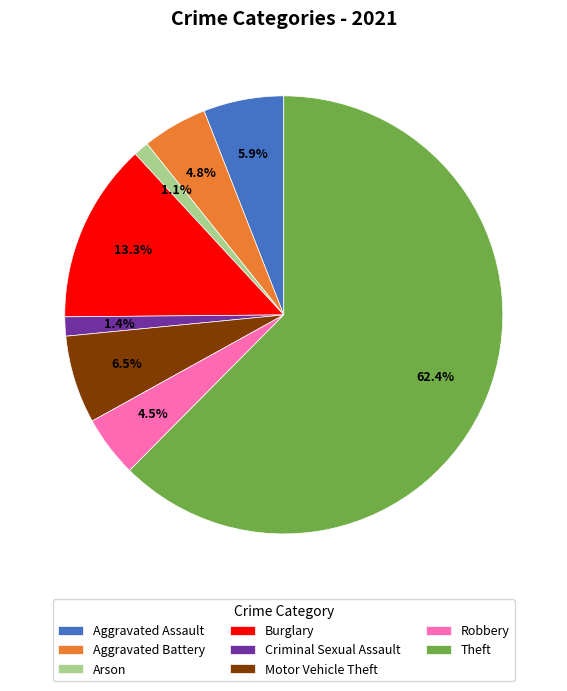

How many slices are in this pie chart?

8